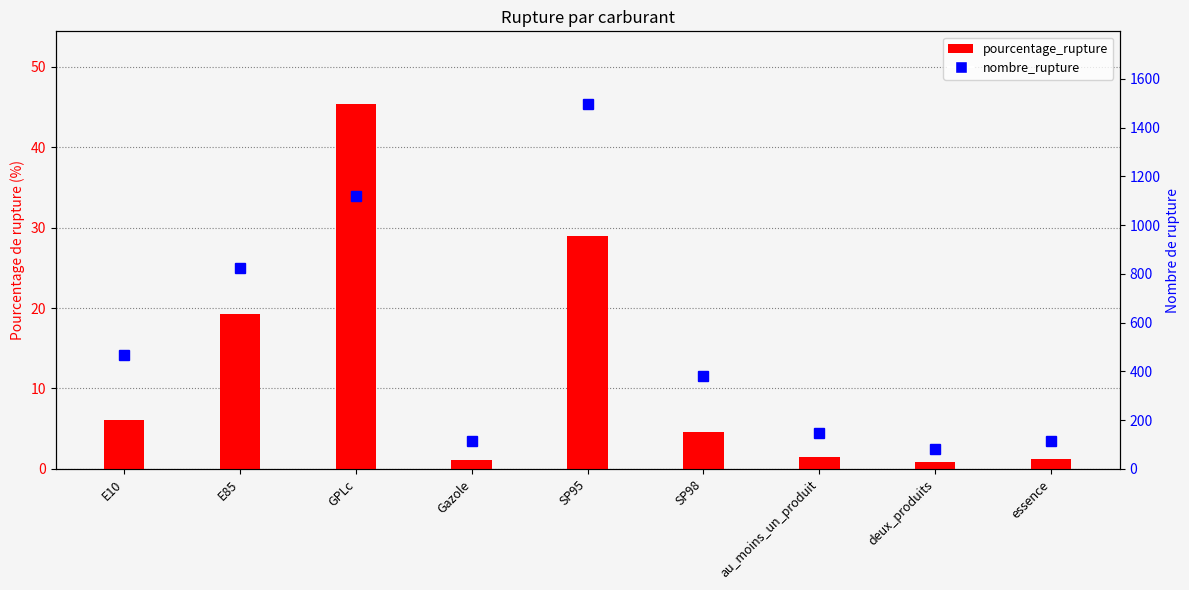

What is the sum of the nombre_rupture values at au_moins_un_produit and SP98?

530.0